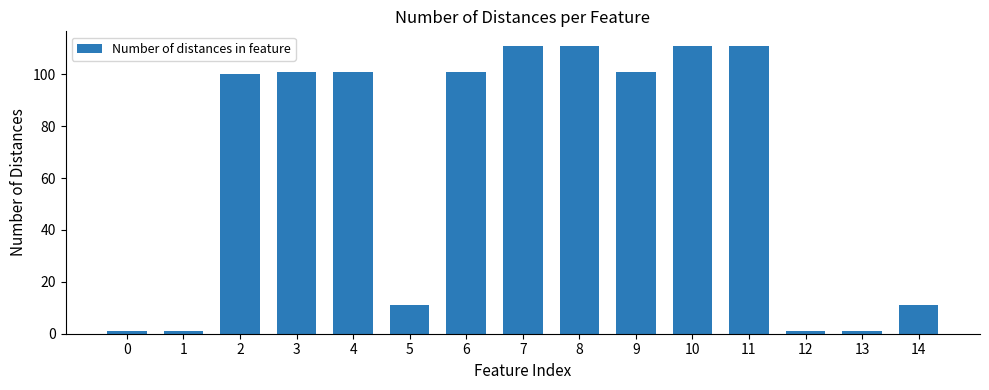

How many series are shown in this chart?

1